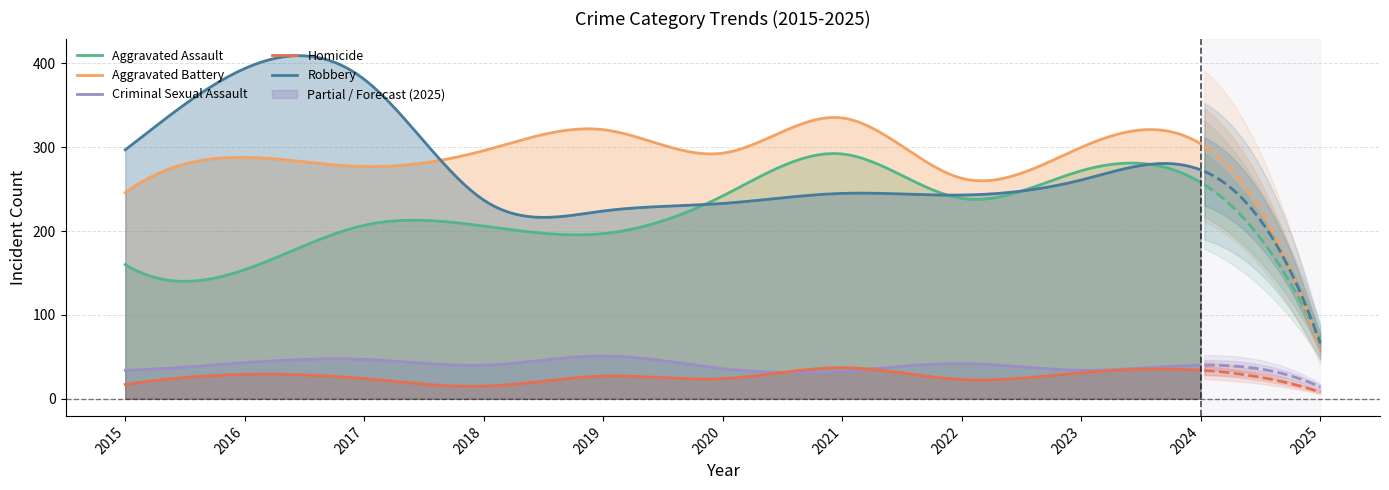

Reading left to right, transcribe all the data shown in this chart.

Aggravated Assault: 160	154	207	206	197	242	292	239	272	258	69
Aggravated Battery: 246	288	277	296	321	293	335	263	300	304	59
Criminal Sexual Assault: 34	43	47	40	51	36	33	42	34	40	14
Homicide: 17	29	24	15	27	24	37	23	31	34	8
Robbery: 297	394	381	237	224	233	245	243	261	273	66